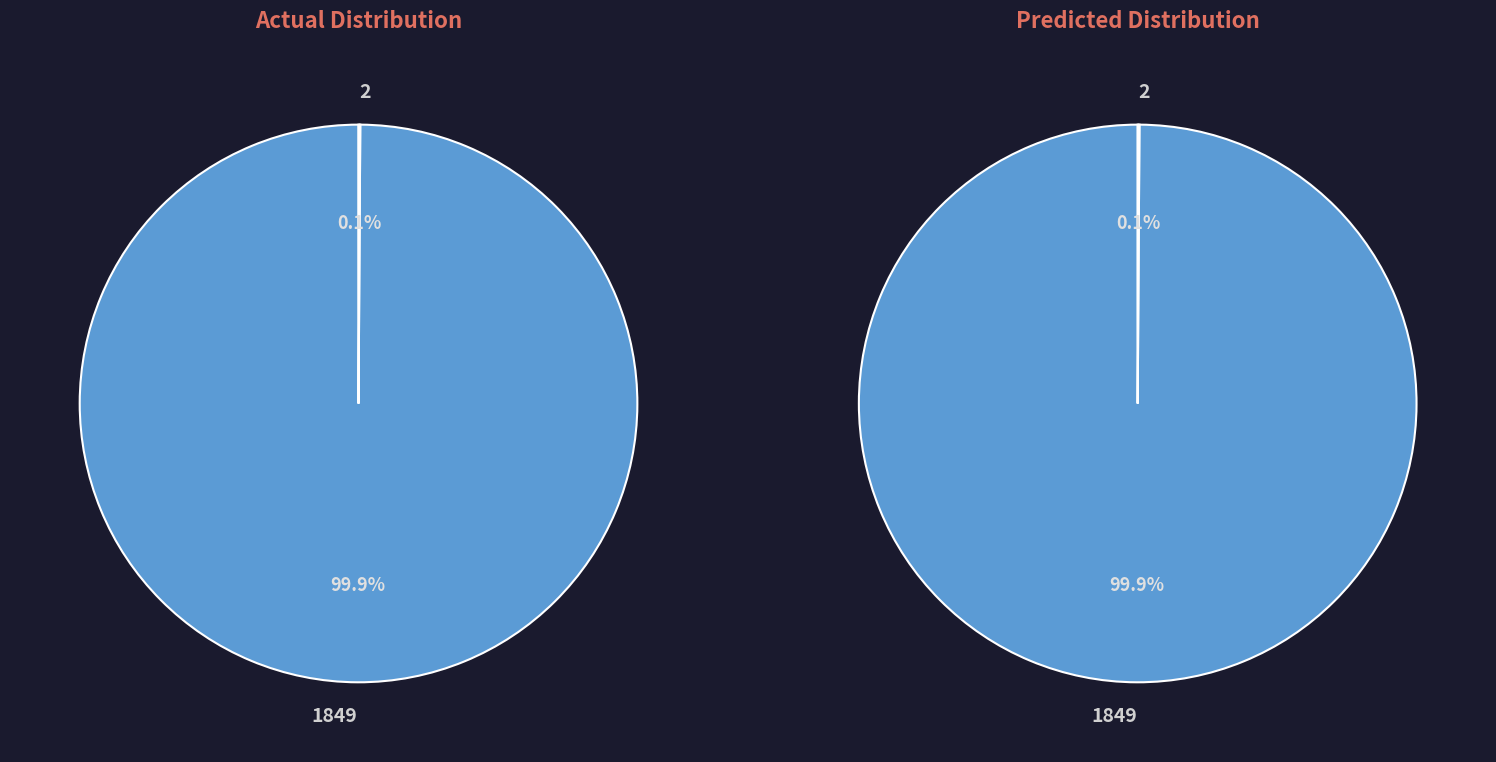

To the nearest percent, what is the difference between the largest and smallest slice percentages?

100%